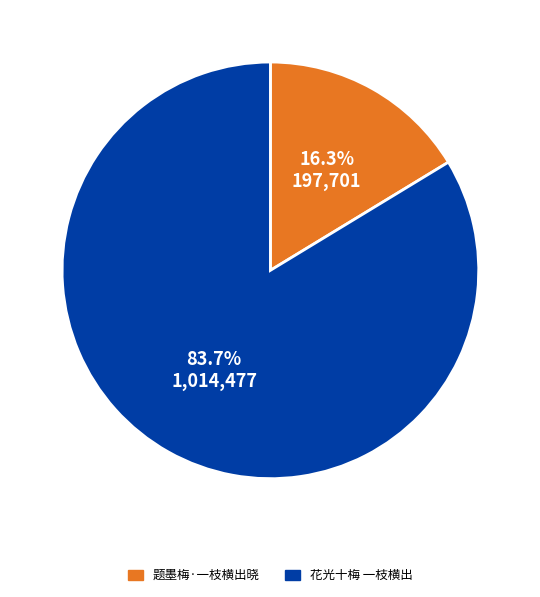

Is it true that 花光十梅 一枝横出 is 84% of the pie?

True